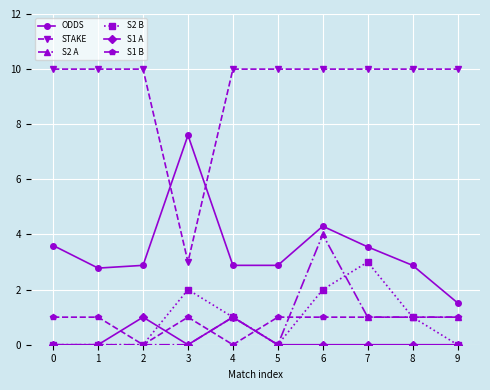

What is the value of the STAKE point at the 1st from the left?

10.0